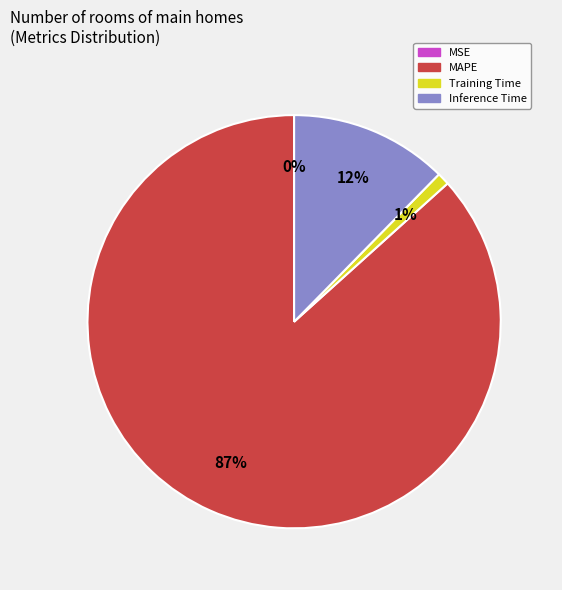

Combined, do Inference Time and Training Time account for over 50%?

No